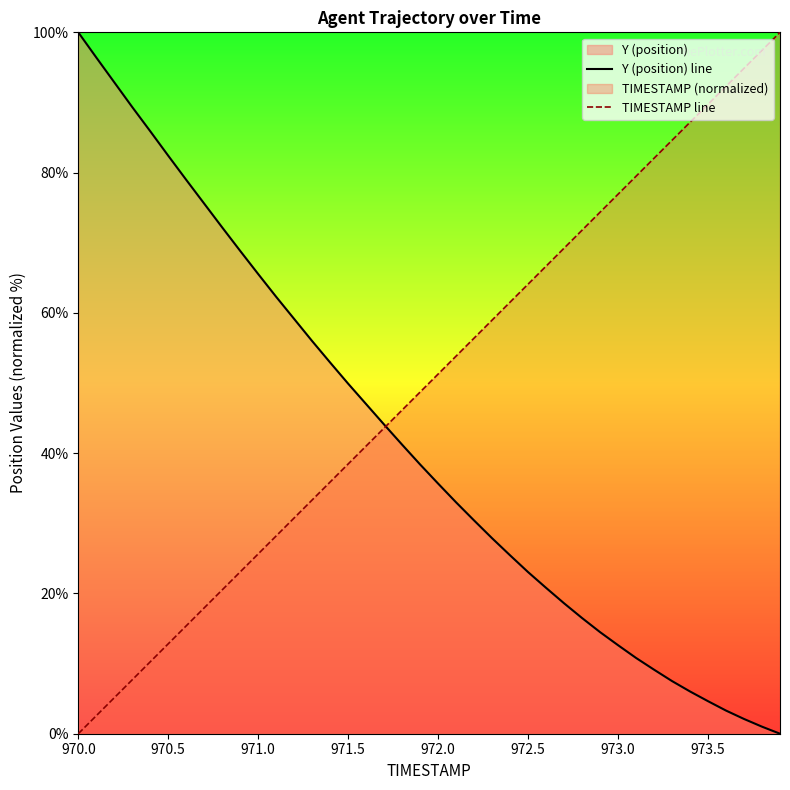

Which series has the largest total across all categories?

TIMESTAMP line